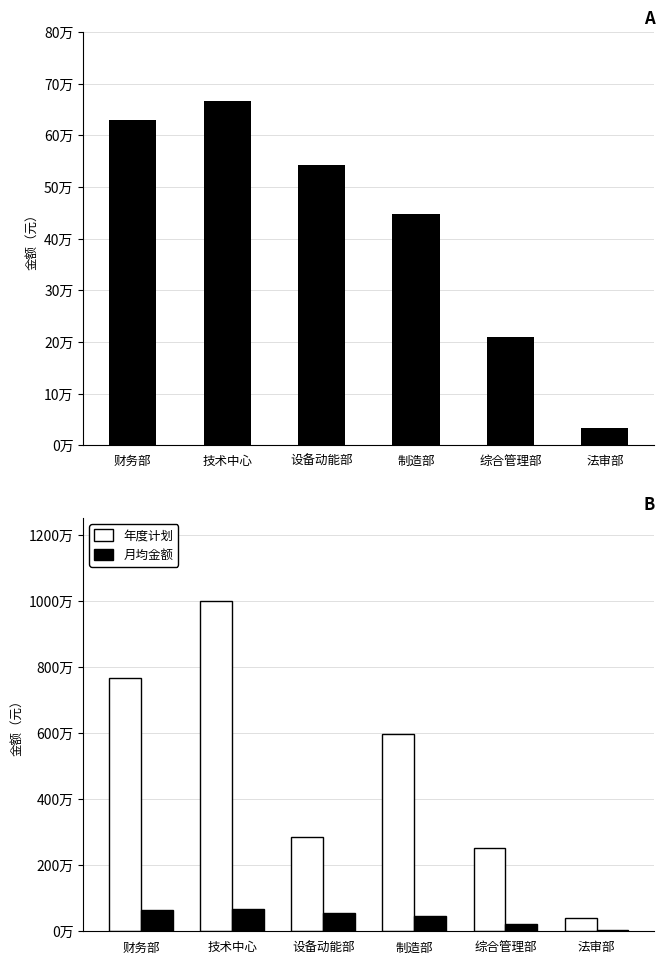

At which label does 月均金额 first exceed 541666?

财务部